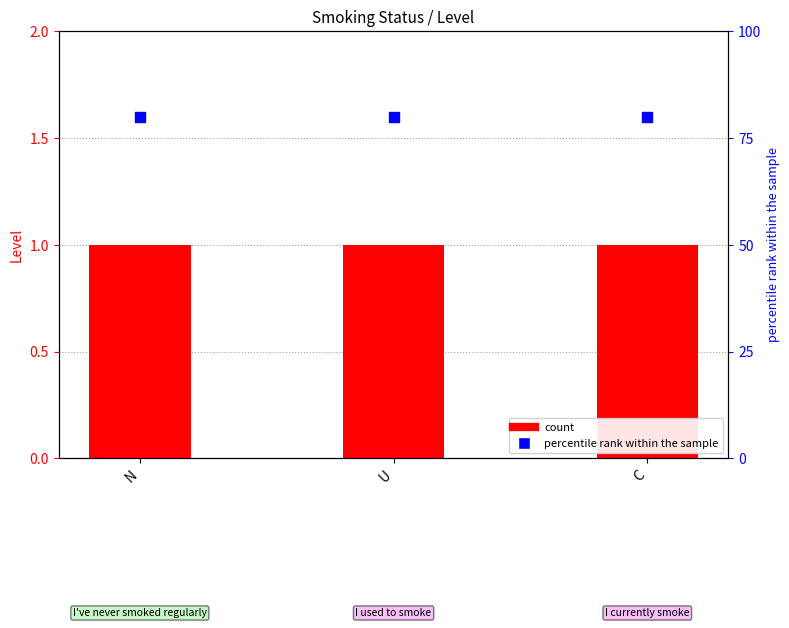

Which series has the largest total across all categories?

percentile rank within the sample